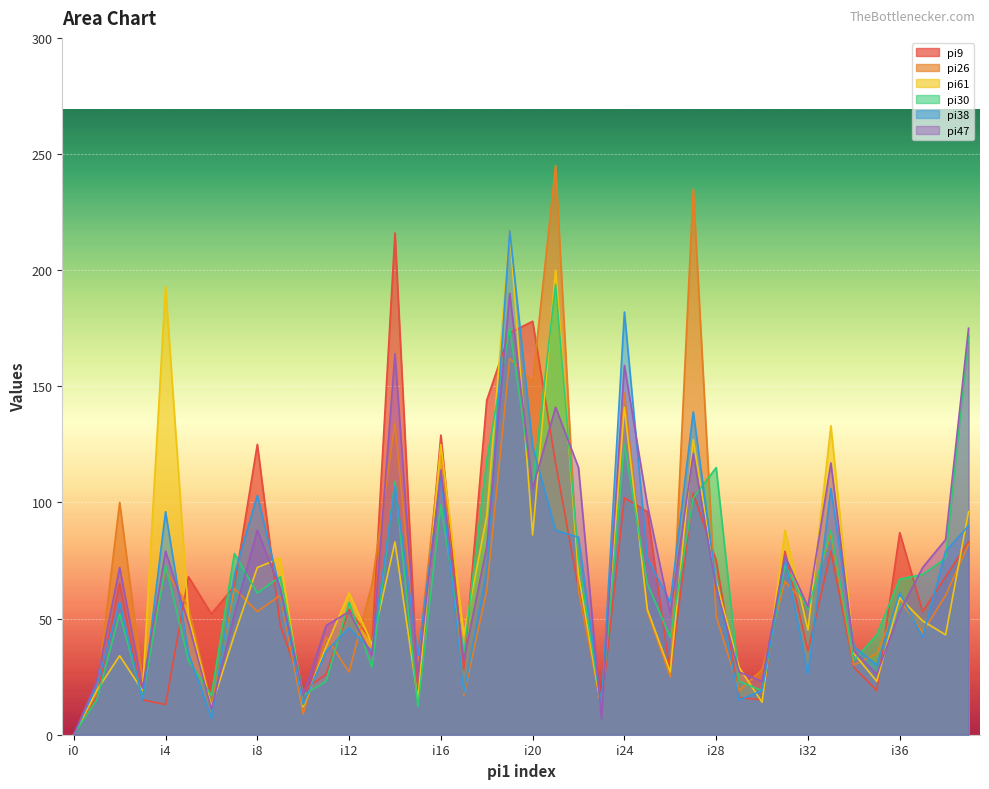

How many lines are shown in the chart?

6